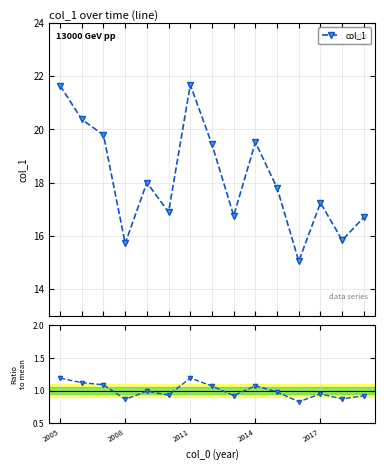

Reading left to right, transcribe all the data shown in this chart.

1.2	1.1	1.1	0.9	1.0	0.9	1.2	1.1	0.9	1.1	1.0	0.8	0.9	0.9	0.9